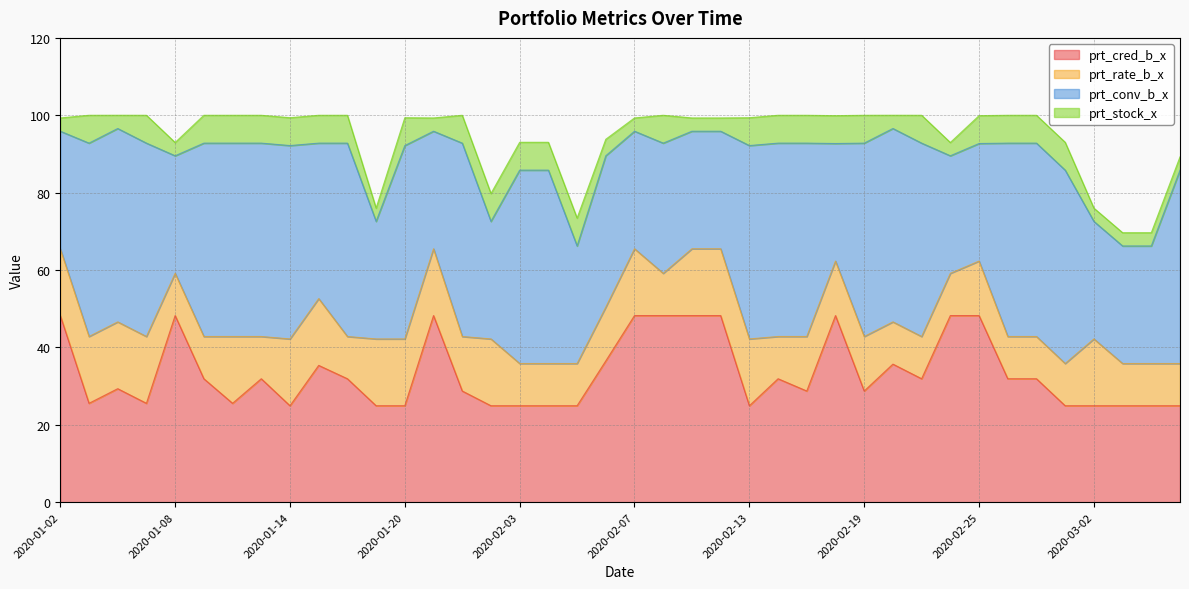

Between 2020-02-07 and 2020-01-06, which is larger?

2020-02-07